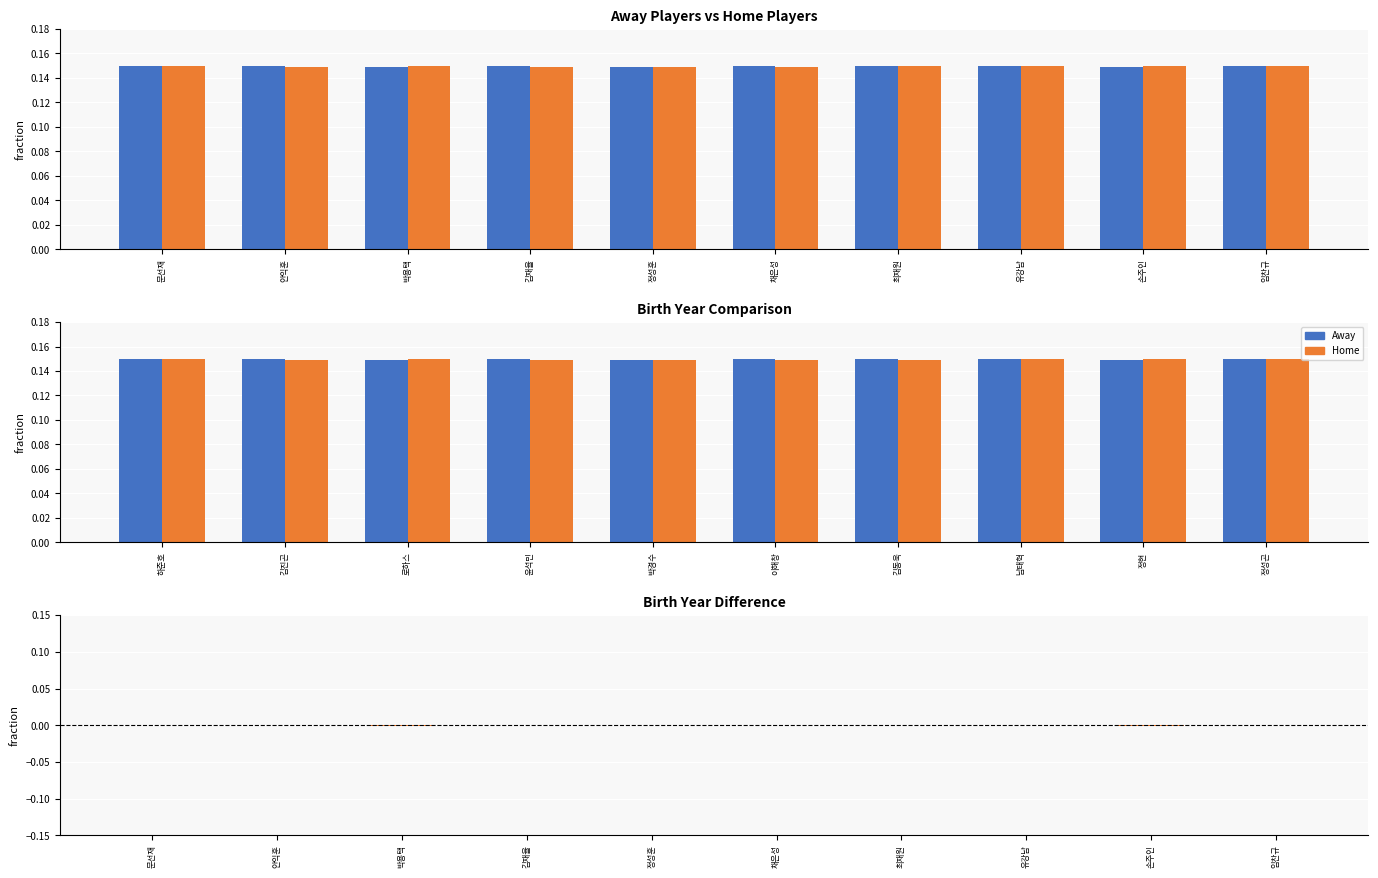

Which label corresponds to the smallest value in the chart?

박용택